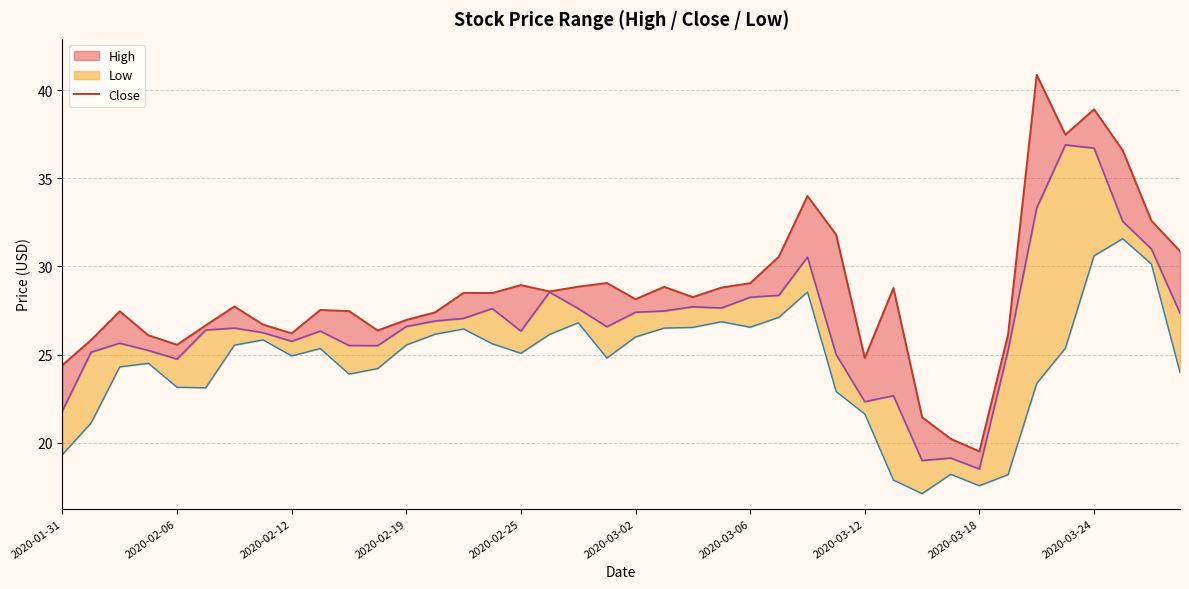

What position from the left is 38?

39